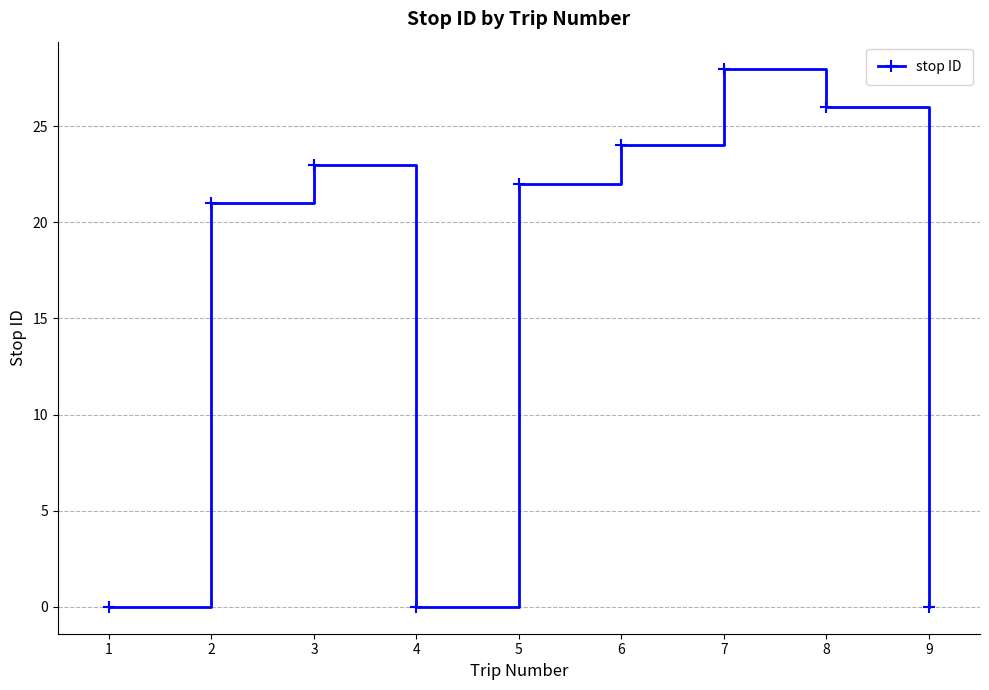

What is the average value?

16